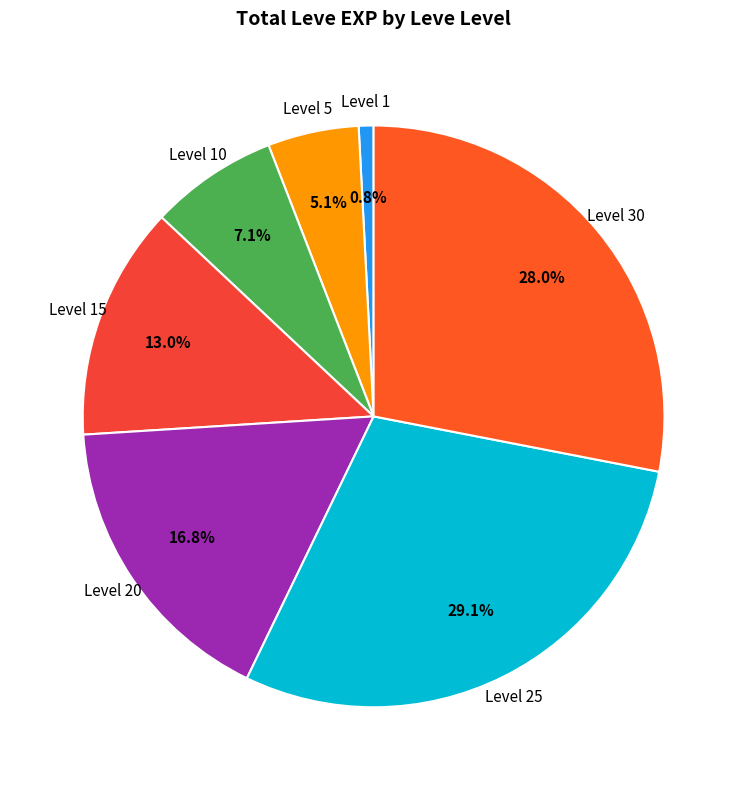

Between Level 25 and Level 20, which is larger?

Level 25